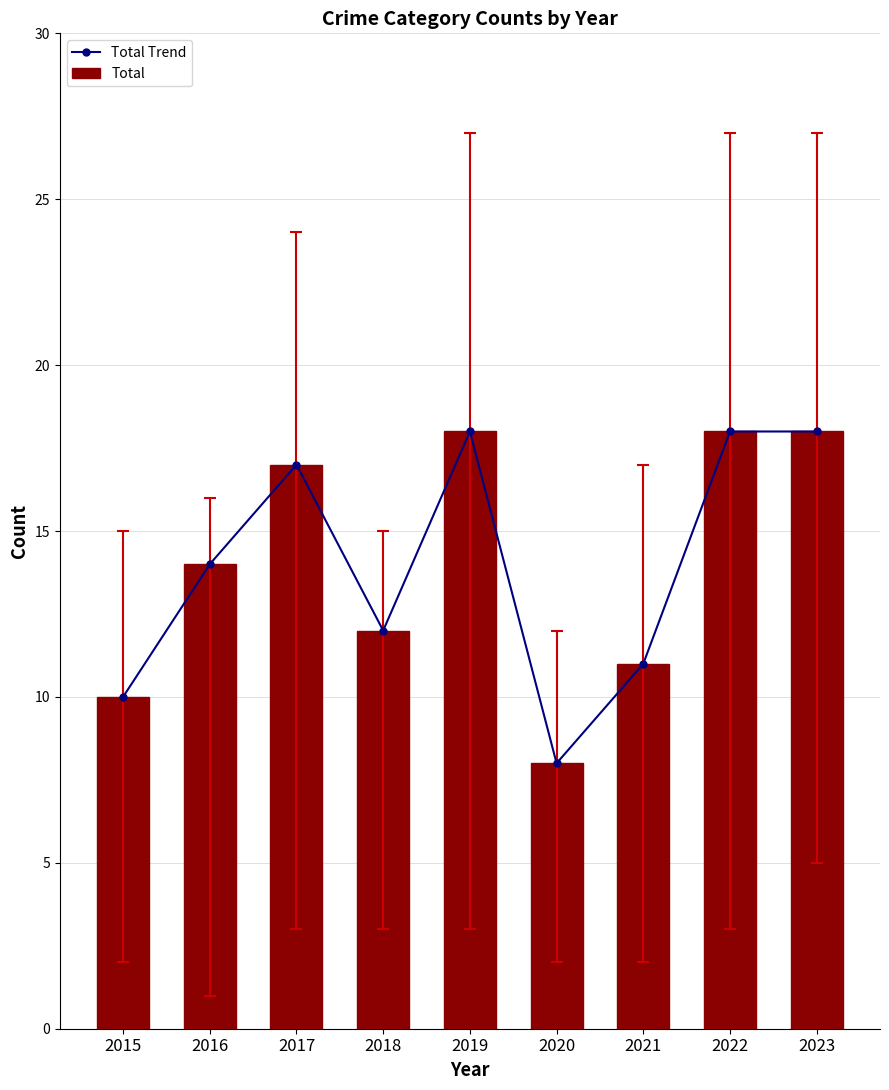

The Total Trend series shows 14 at 2016. True or false?

True